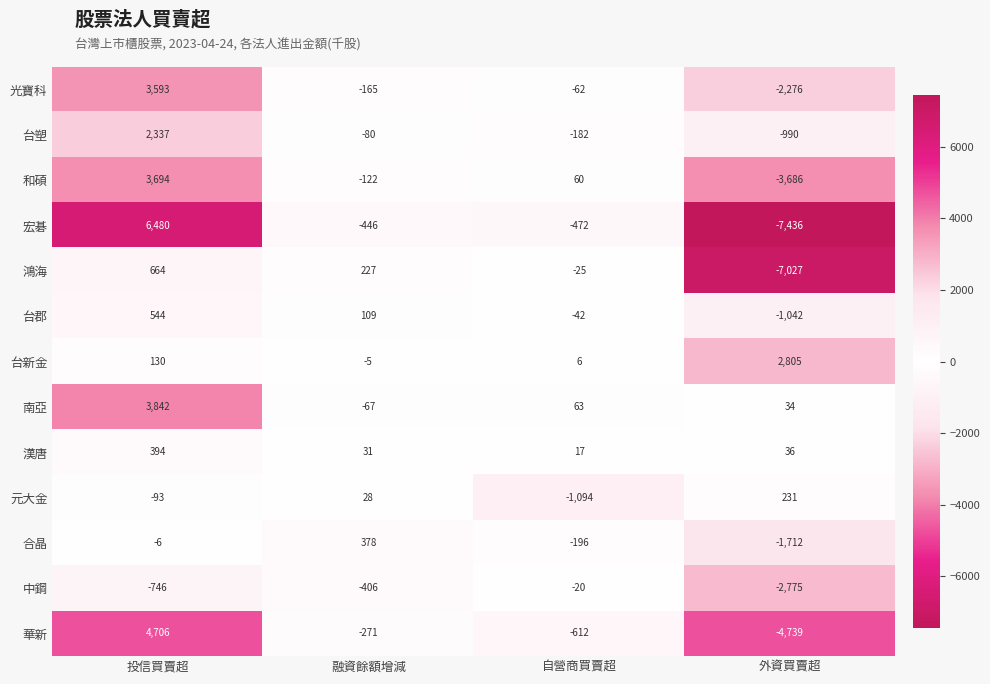

The value of 光寶科 at 自營商買賣超 is -23. True or false?

False